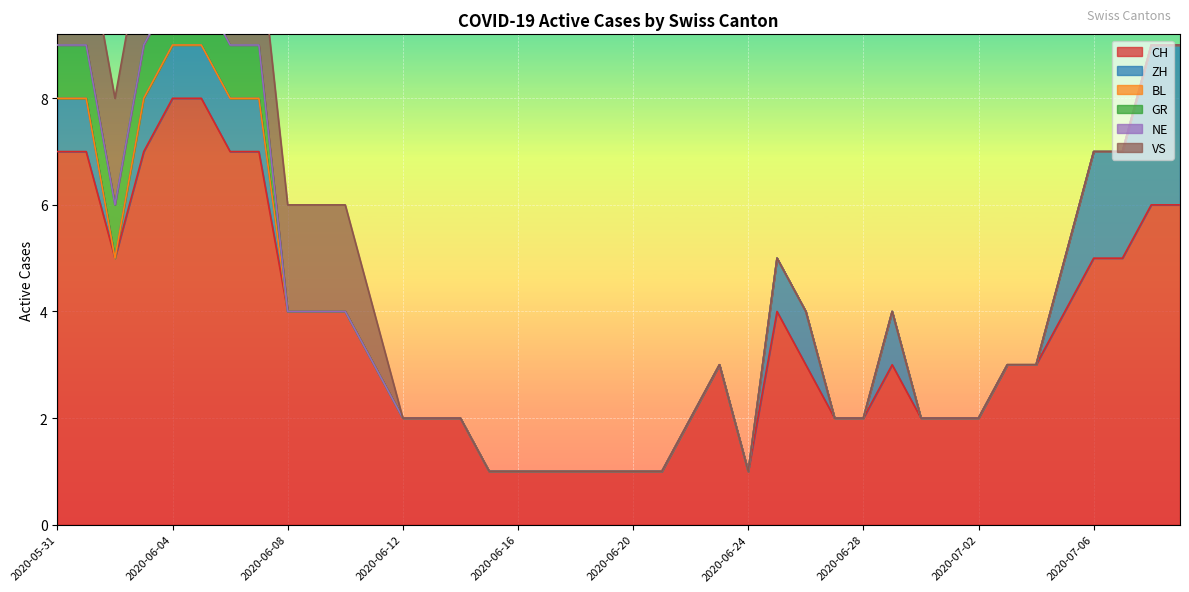

The NE series shows 0 at 2020-06-29. True or false?

True